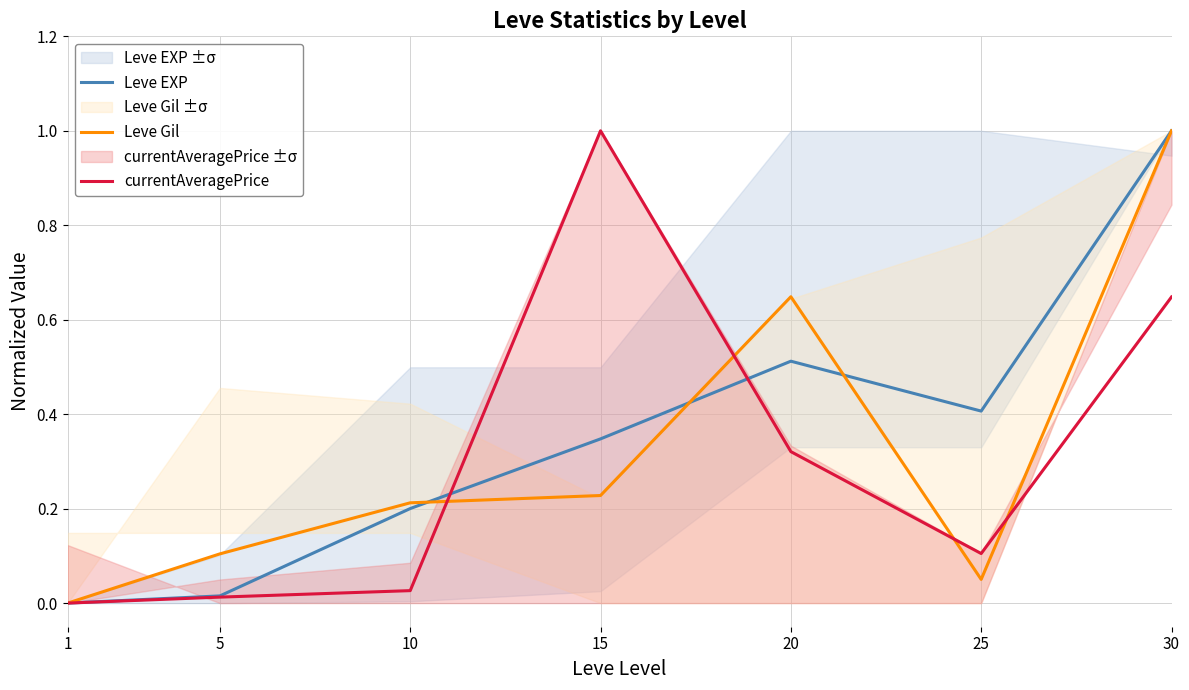

At which label does Leve EXP reach its peak?

30